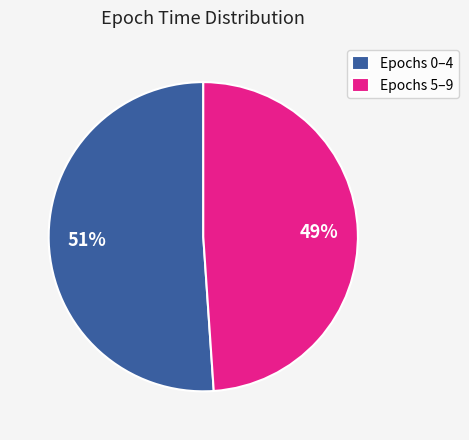

Which has a higher value, Epochs 5–9 or Epochs 0–4?

Epochs 0–4